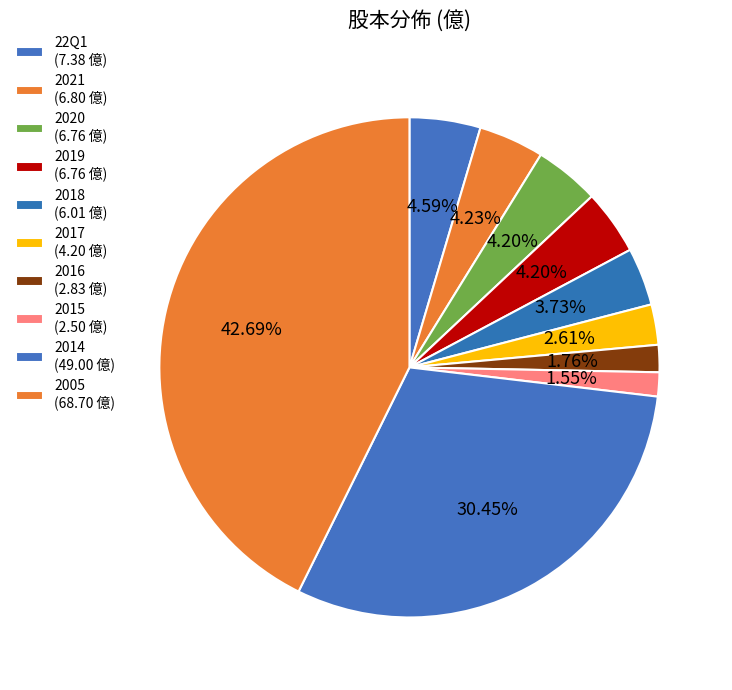

How many slices are in this pie chart?

10